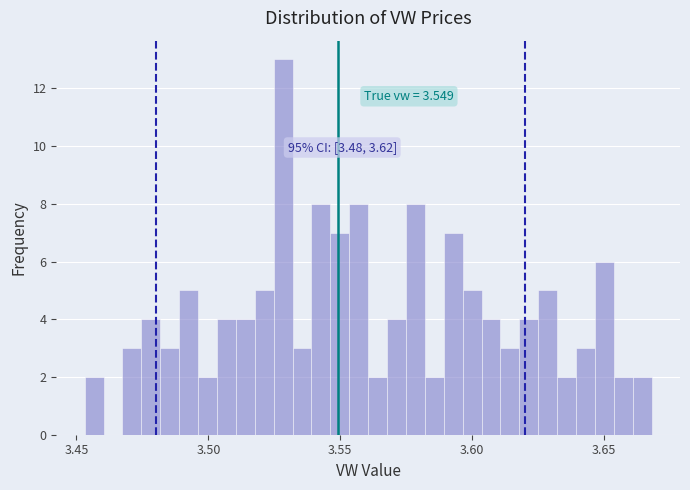

Read against the x-axis, roughly where is the centre of the tallest bar?

3.530